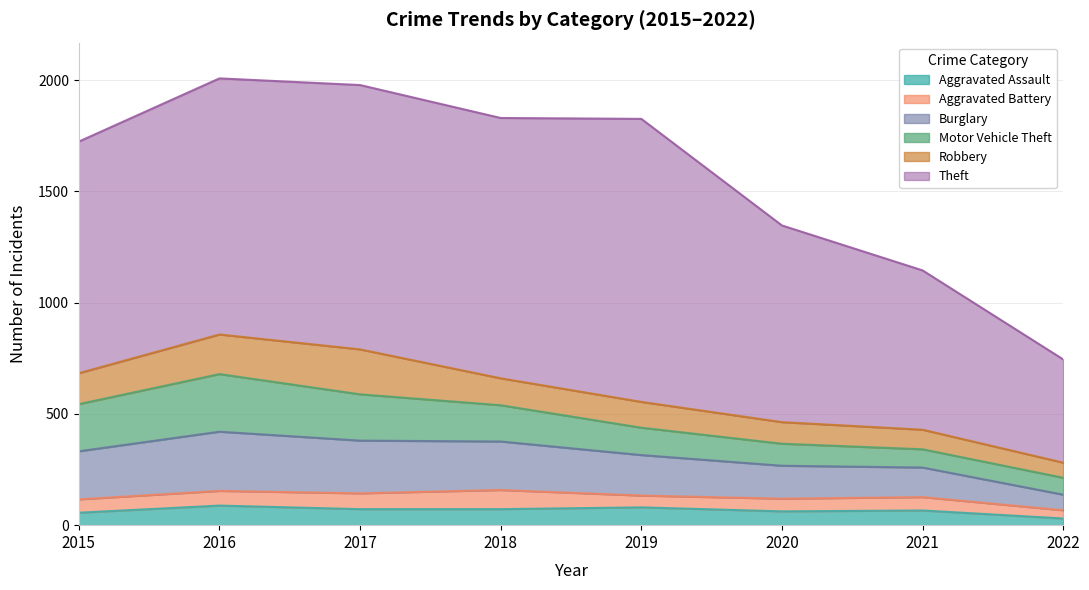

Reading right to left, list all the values displayed in this chart.

Aggravated Assault: 2022=30	2021=66	2020=62	2019=80	2018=72	2017=72	2016=88	2015=56
Aggravated Battery: 2022=37	2021=60	2020=57	2019=53	2018=86	2017=71	2016=66	2015=60
Burglary: 2022=70	2021=133	2020=148	2019=182	2018=218	2017=237	2016=266	2015=216
Motor Vehicle Theft: 2022=76	2021=82	2020=99	2019=123	2018=163	2017=208	2016=259	2015=212
Robbery: 2022=68	2021=88	2020=97	2019=116	2018=121	2017=202	2016=178	2015=139
Theft: 2022=464	2021=716	2020=884	2019=1272	2018=1170	2017=1188	2016=1151	2015=1041